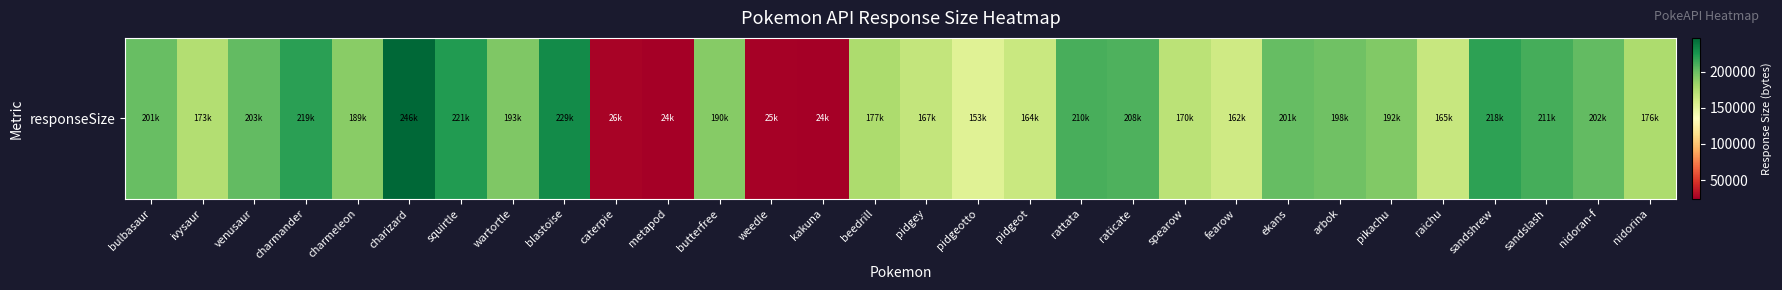

Where is the data nearest to the value 135476?

pidgeotto